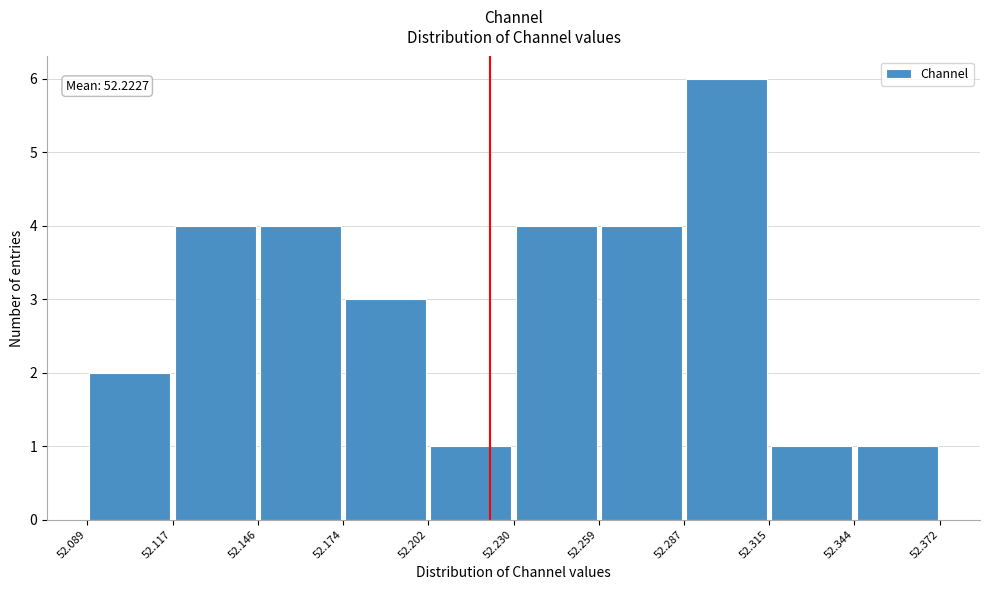

Over which range of the x-axis is the bar tallest?

52.287 to 52.315